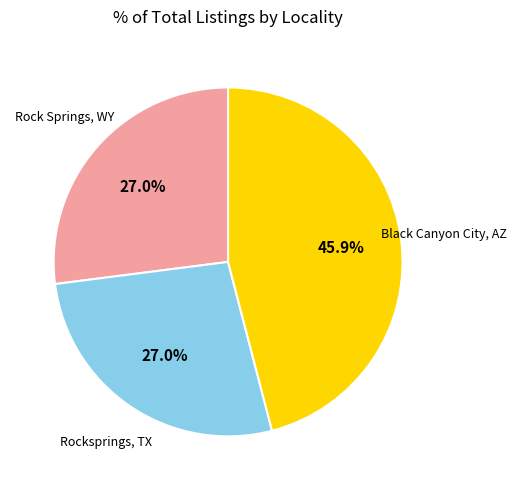

Is there a majority slice in this chart?

No